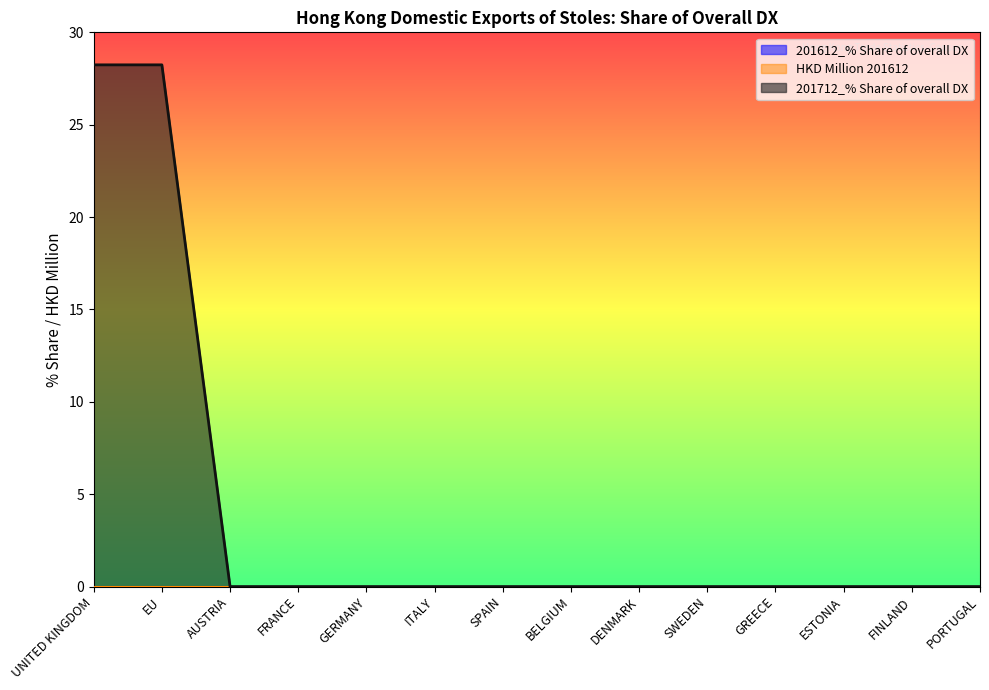

At which label is 201612_% Share of overall DX closest to 0?

UNITED KINGDOM